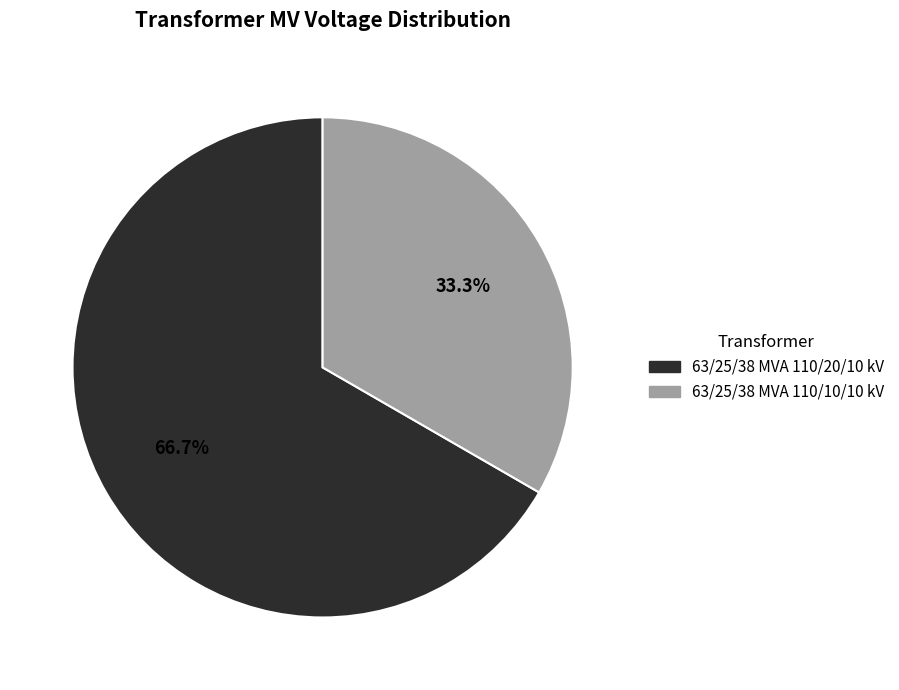

Combined, what portion of the pie is 63/25/38 MVA 110/10/10 kV and 63/25/38 MVA 110/20/10 kV?

100.0%